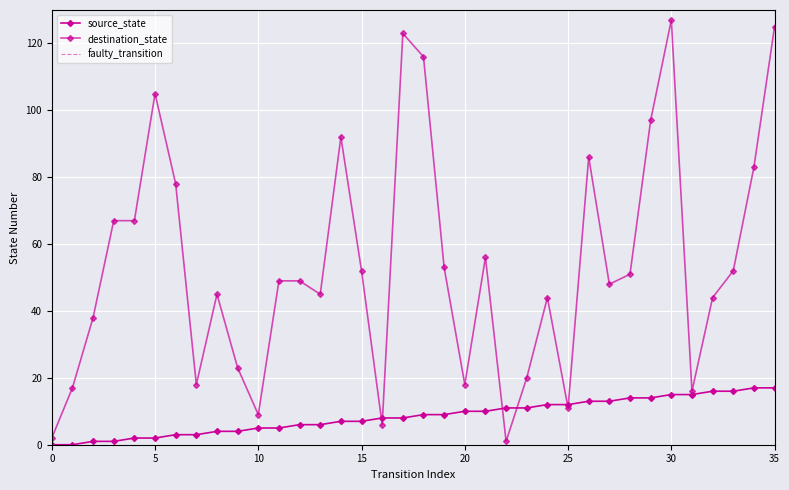

Which label corresponds to the largest value in the chart?

30